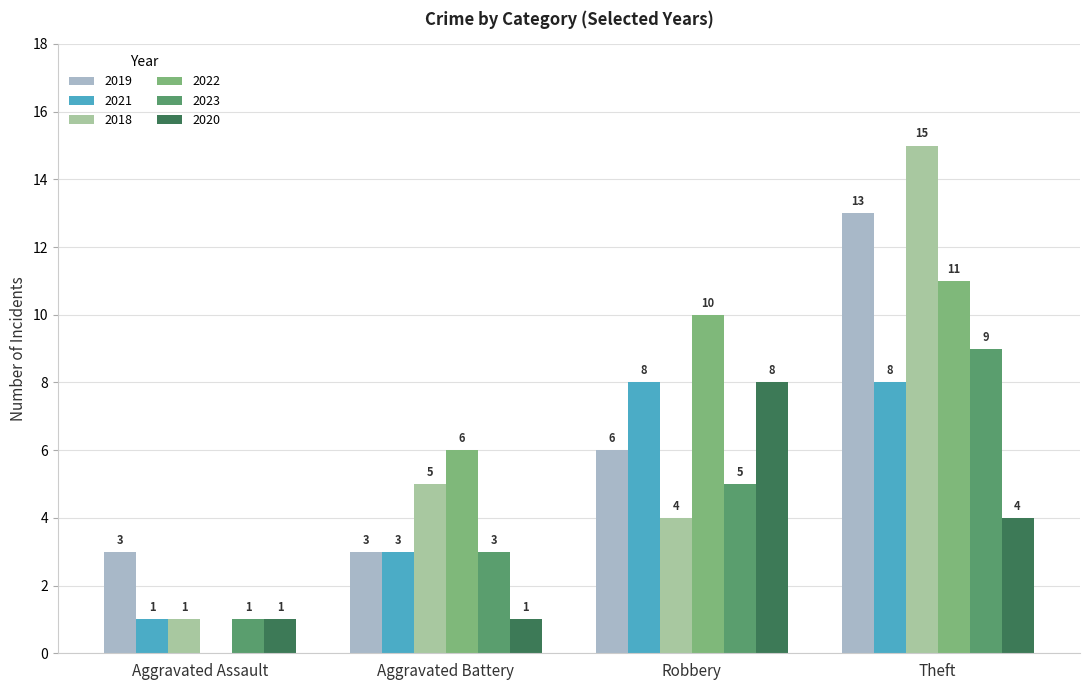

Count the number of categories in the chart.

4